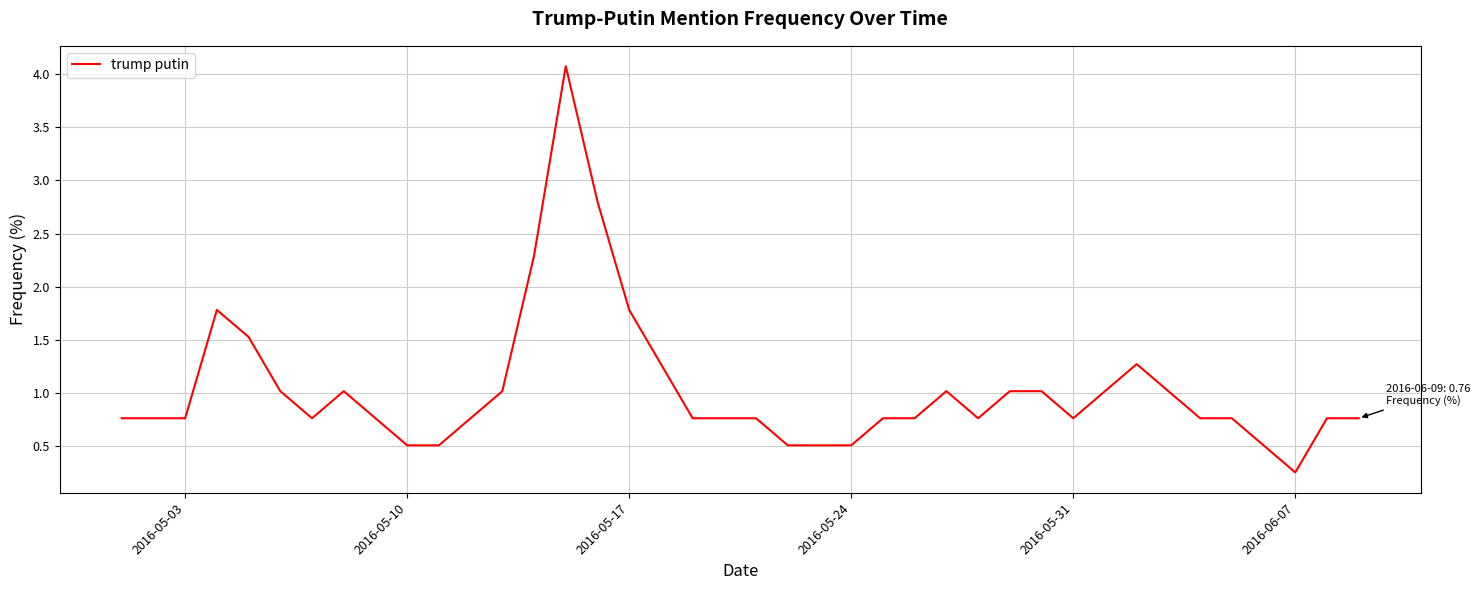

What is the difference between the maximum and minimum values?

3.8